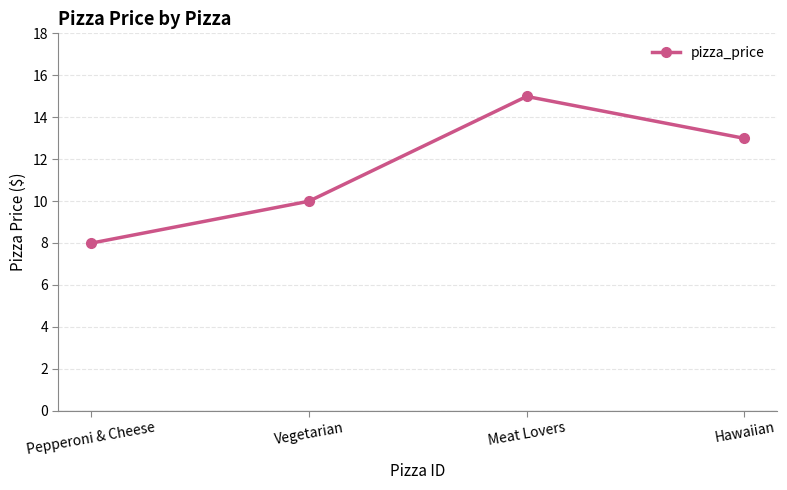

What value does the data have at Meat Lovers?

15.0